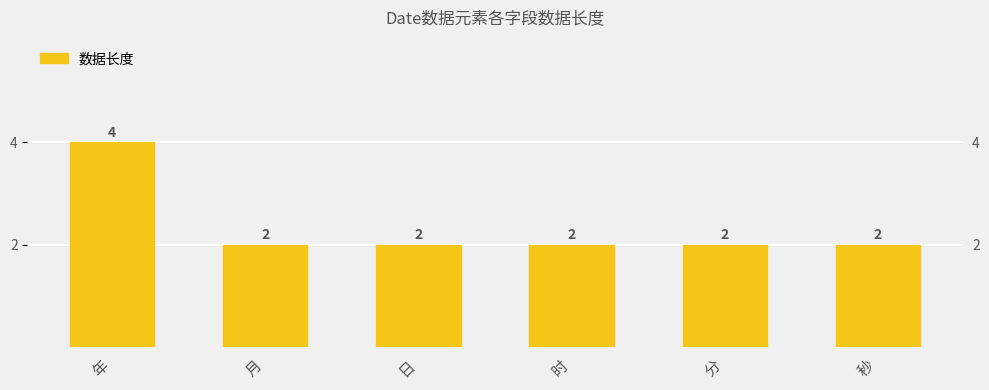

Reading right to left, list all the values displayed in this chart.

秒=2	分=2	时=2	日=2	月=2	年=4